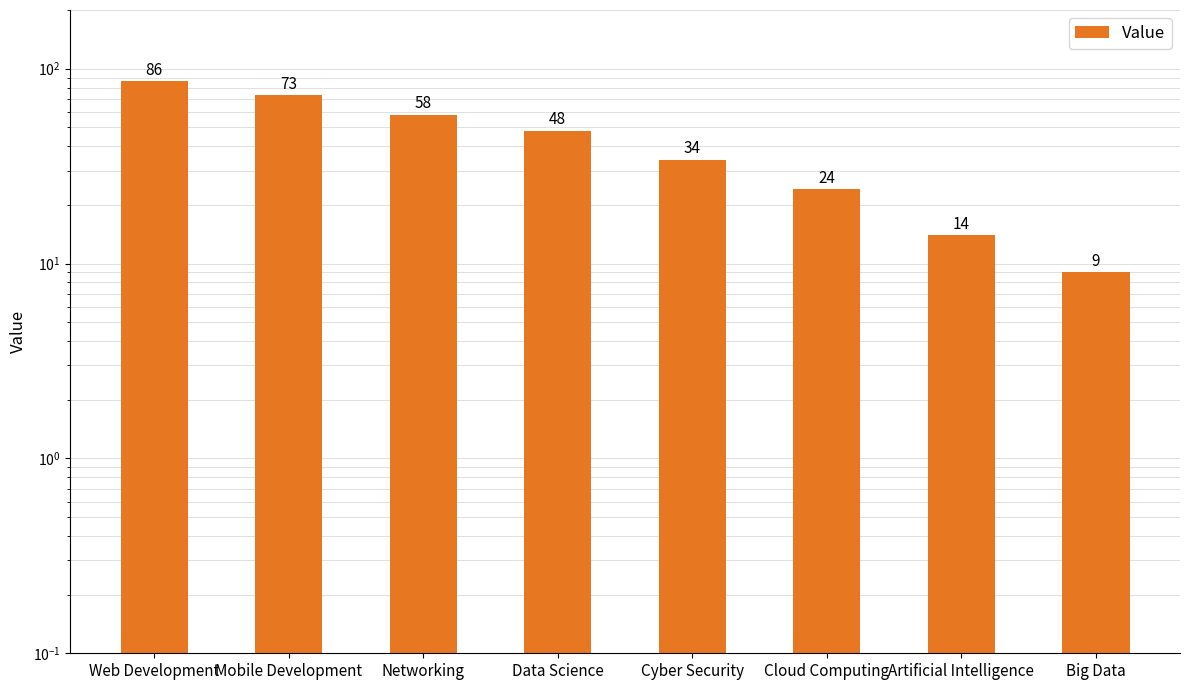

Reading left to right, extract all data points from this chart.

Web Development=86	Mobile Development=73	Networking=58	Data Science=48	Cyber Security=34	Cloud Computing=24	Artificial Intelligence=14	Big Data=9